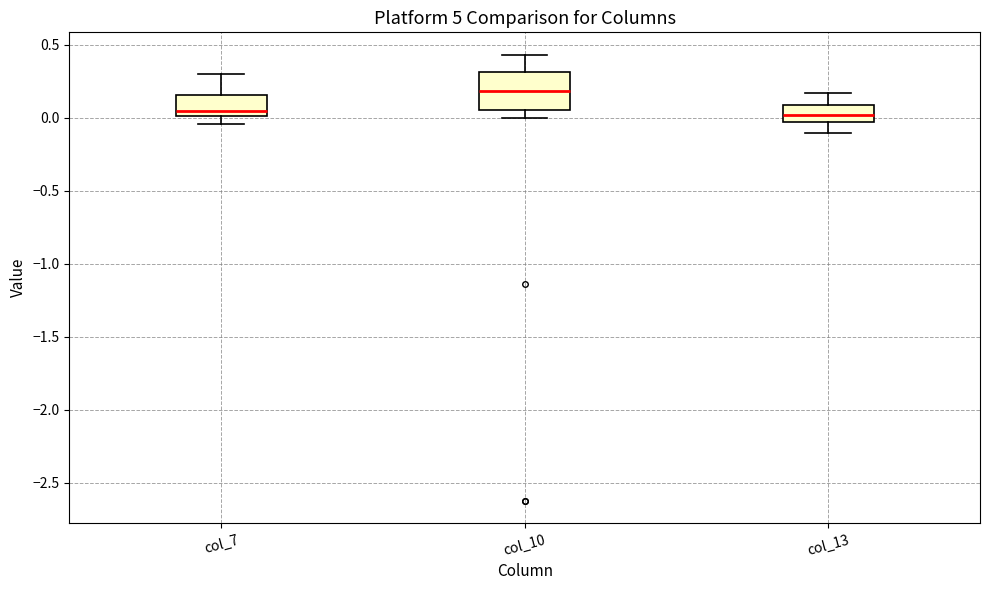

Comparing the boxes themselves (not the whiskers), which one is the tallest?

col_10